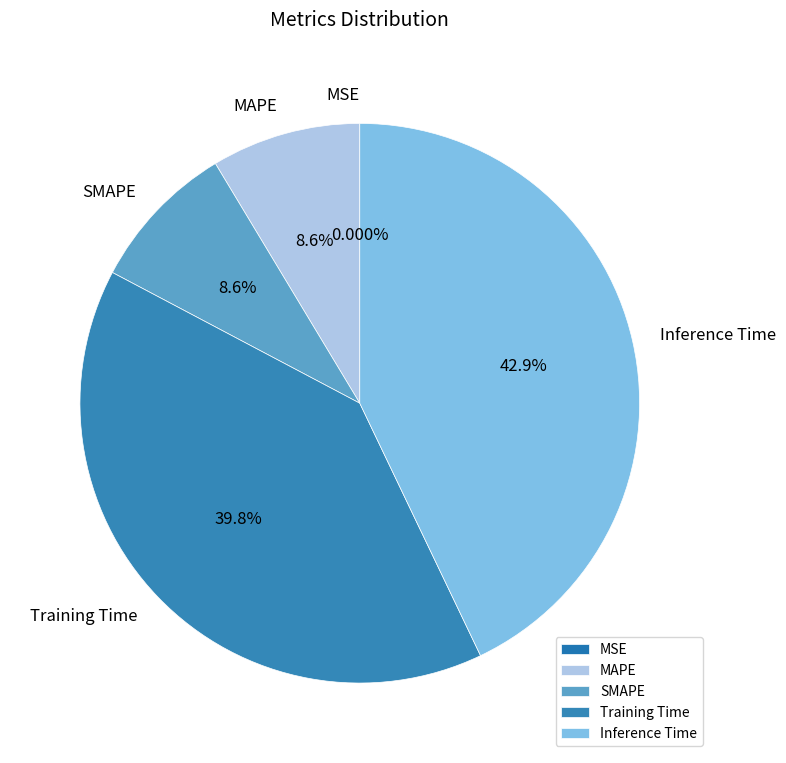

To the nearest percent, what is the average slice percentage?

20%